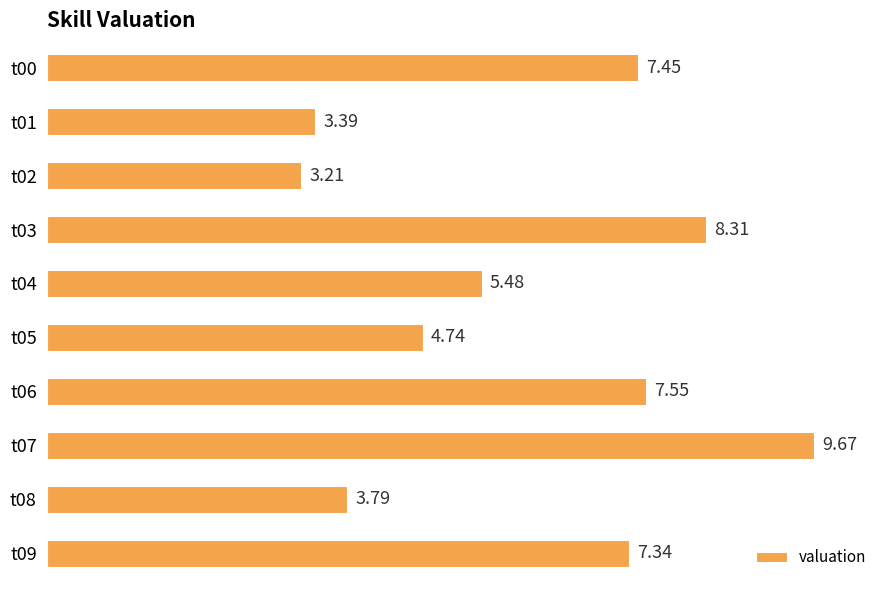

At which category does the chart reach its minimum across all series?

t02